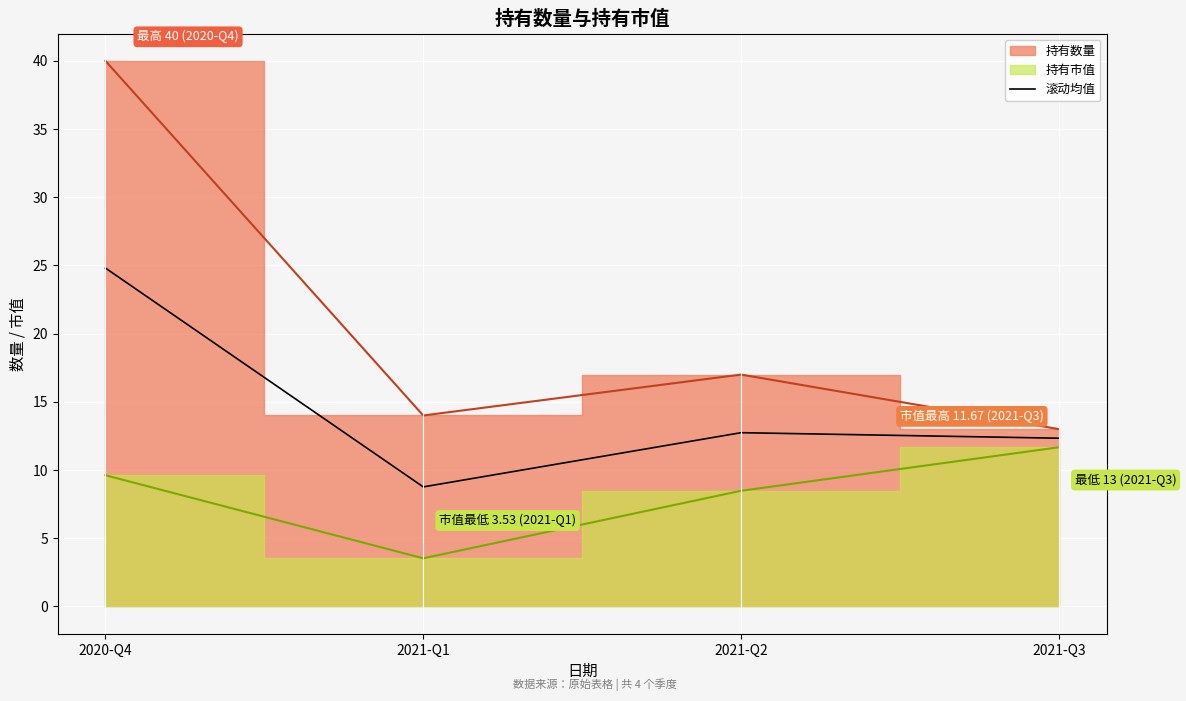

The value at 2021-Q1 is 8.8. True or false?

True